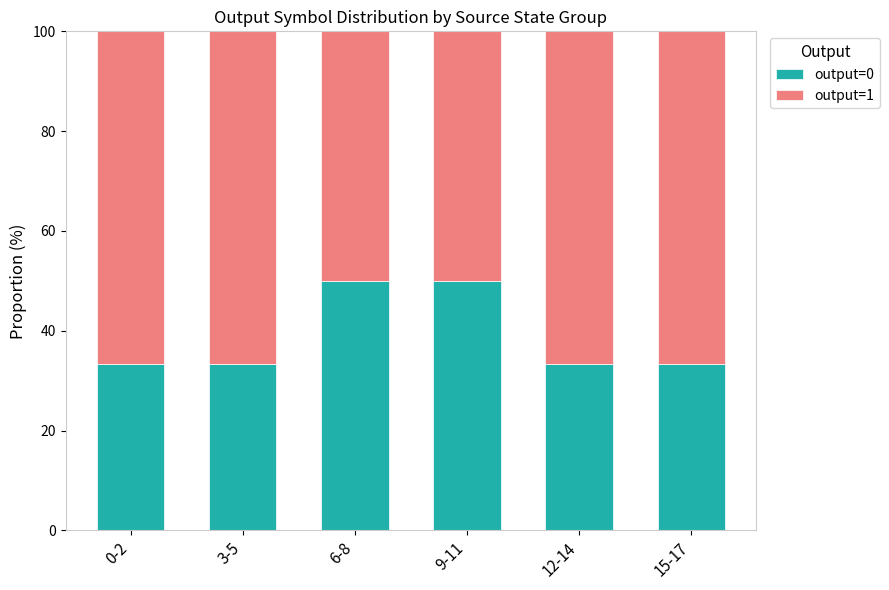

What is the difference between the maximum and minimum values in the output=0 series?

16.7